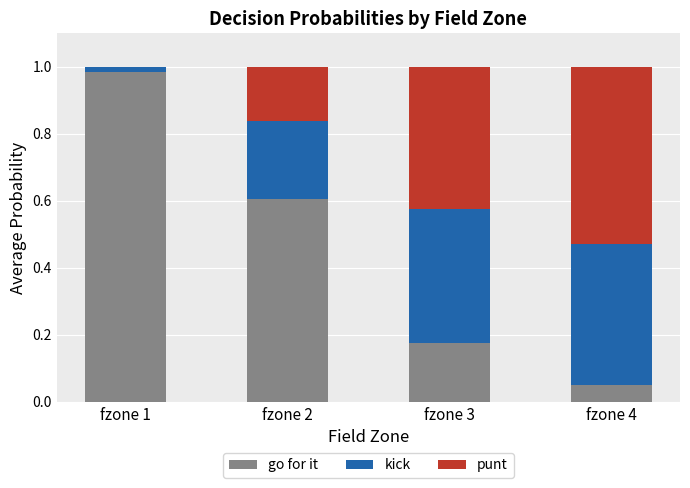

True or false: go for it has a value of 1.8 at fzone 1.

False